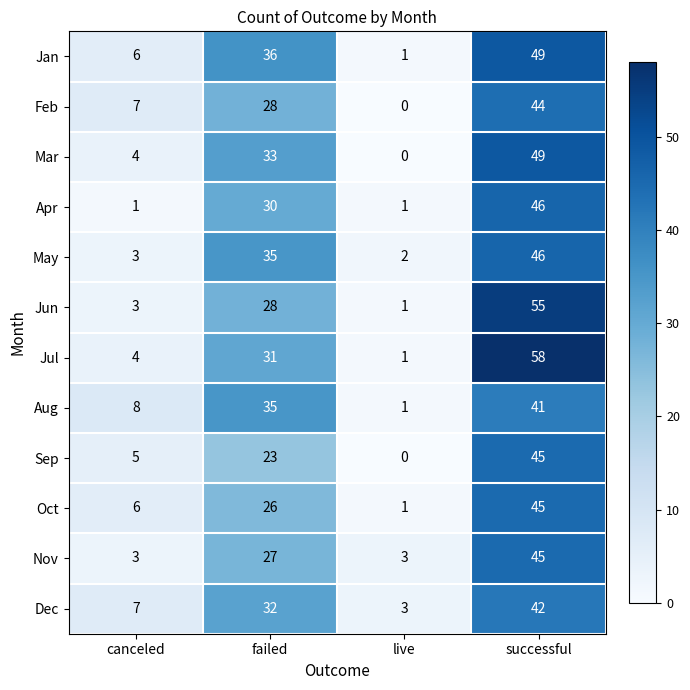

Rank the categories by Mar value from highest to lowest.

successful, failed, canceled, live